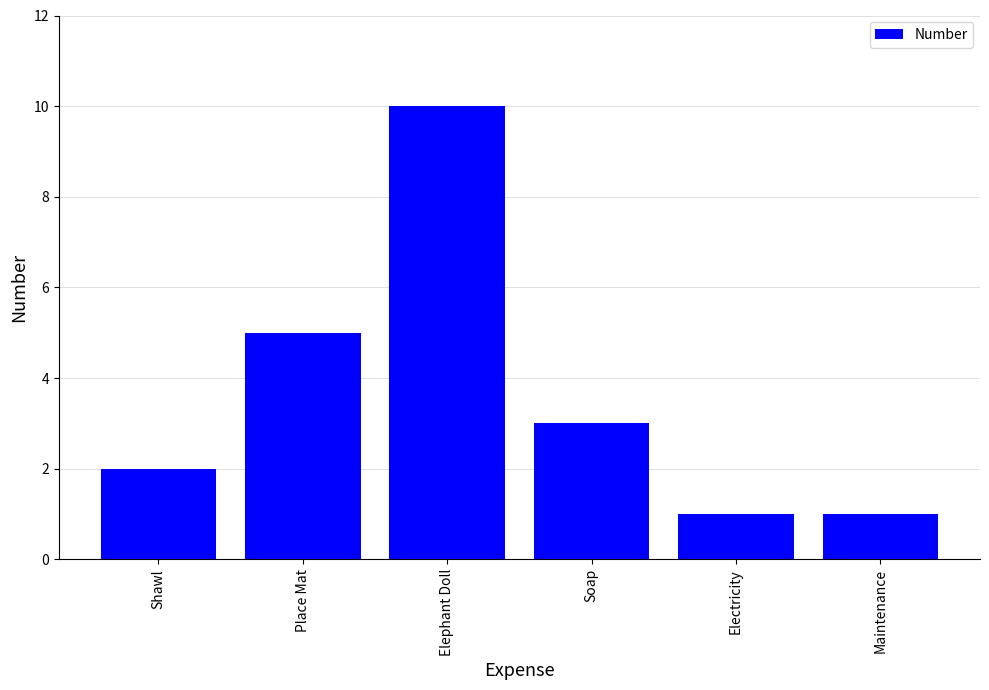

What is the sum of all values?

22